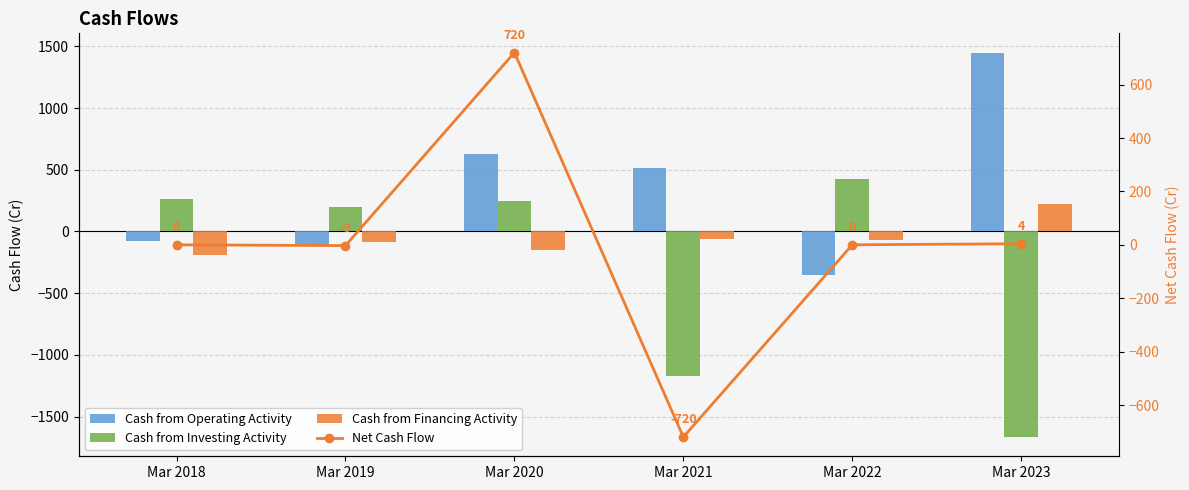

What is the difference between the highest and lowest values at Mar 2021?

1688